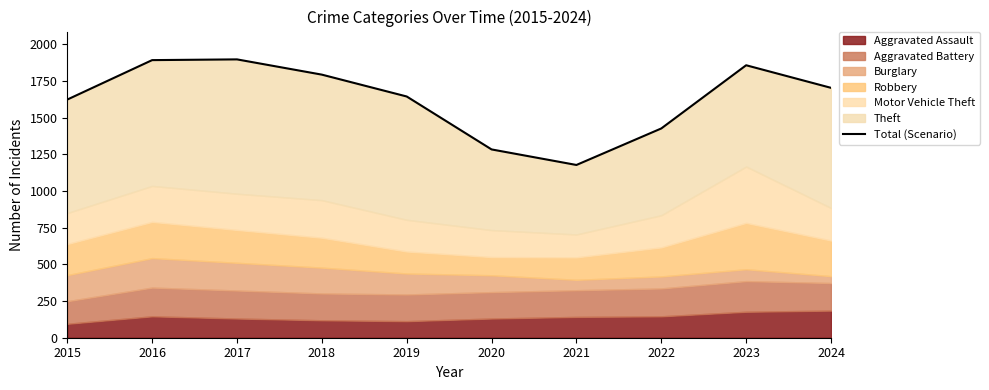

Reading right to left, list all the values displayed in this chart.

2024=1704	2023=1858	2022=1427	2021=1178	2020=1284	2019=1645	2018=1794	2017=1898	2016=1893	2015=1624